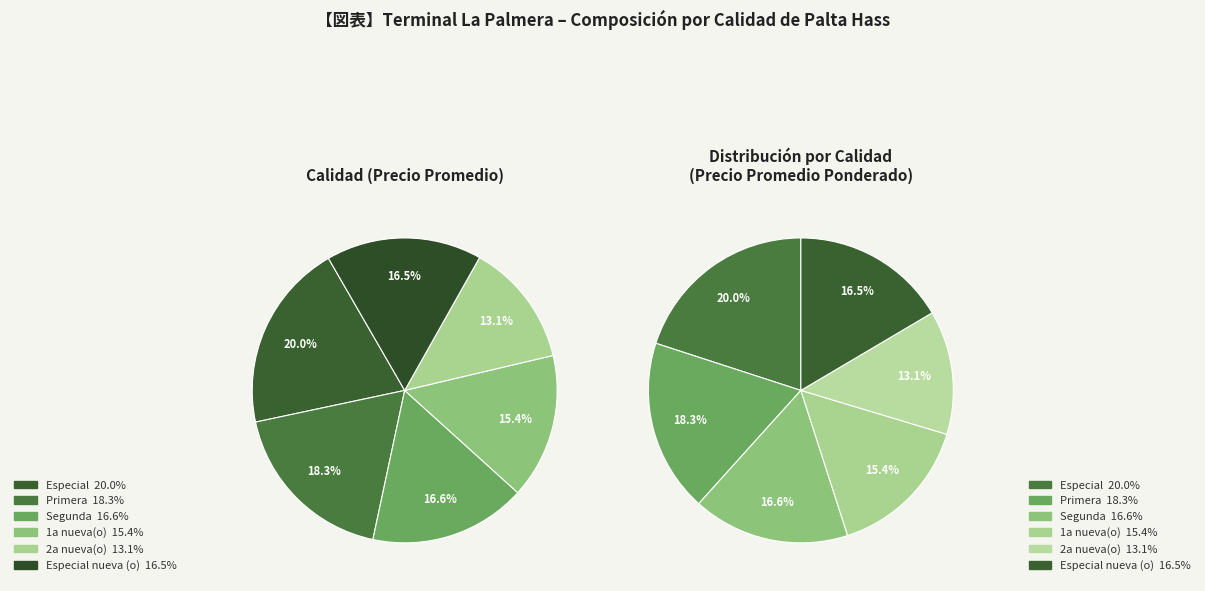

True or false: 1a nueva(o) accounts for 5% of the total.

False